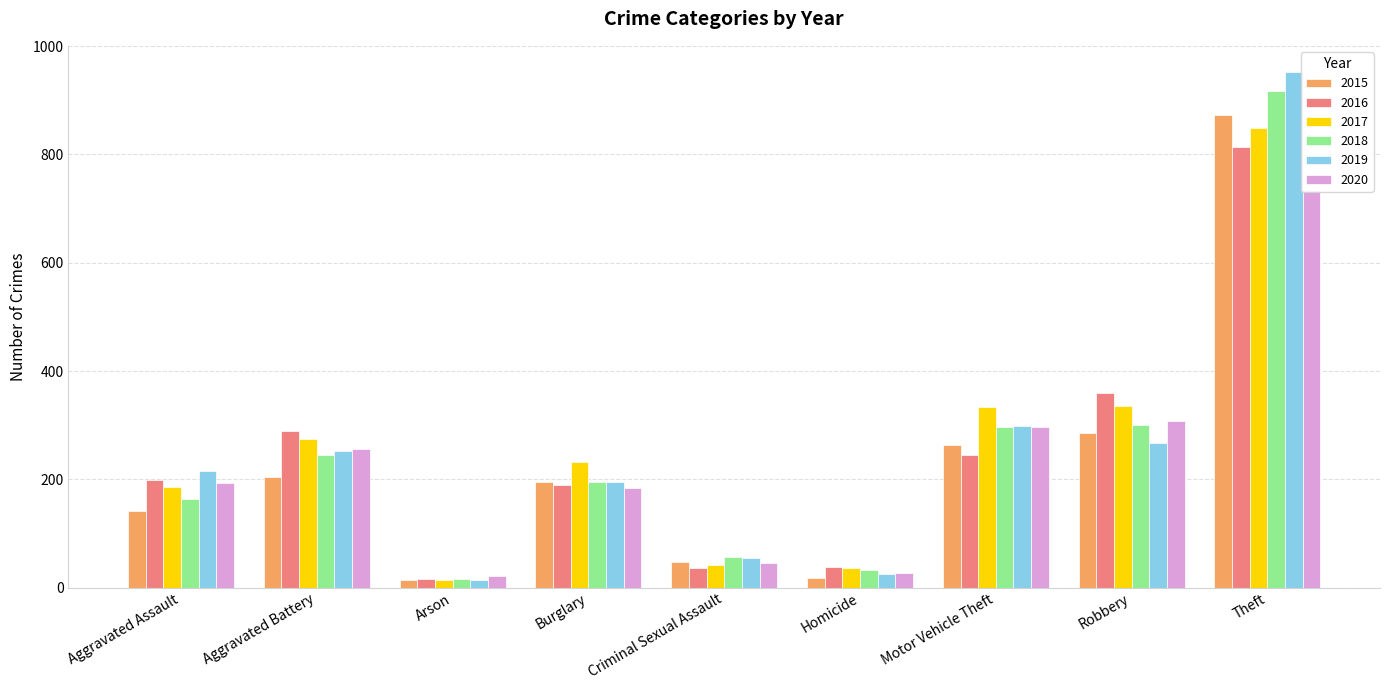

How many data points in 2018 are less than 195?

4